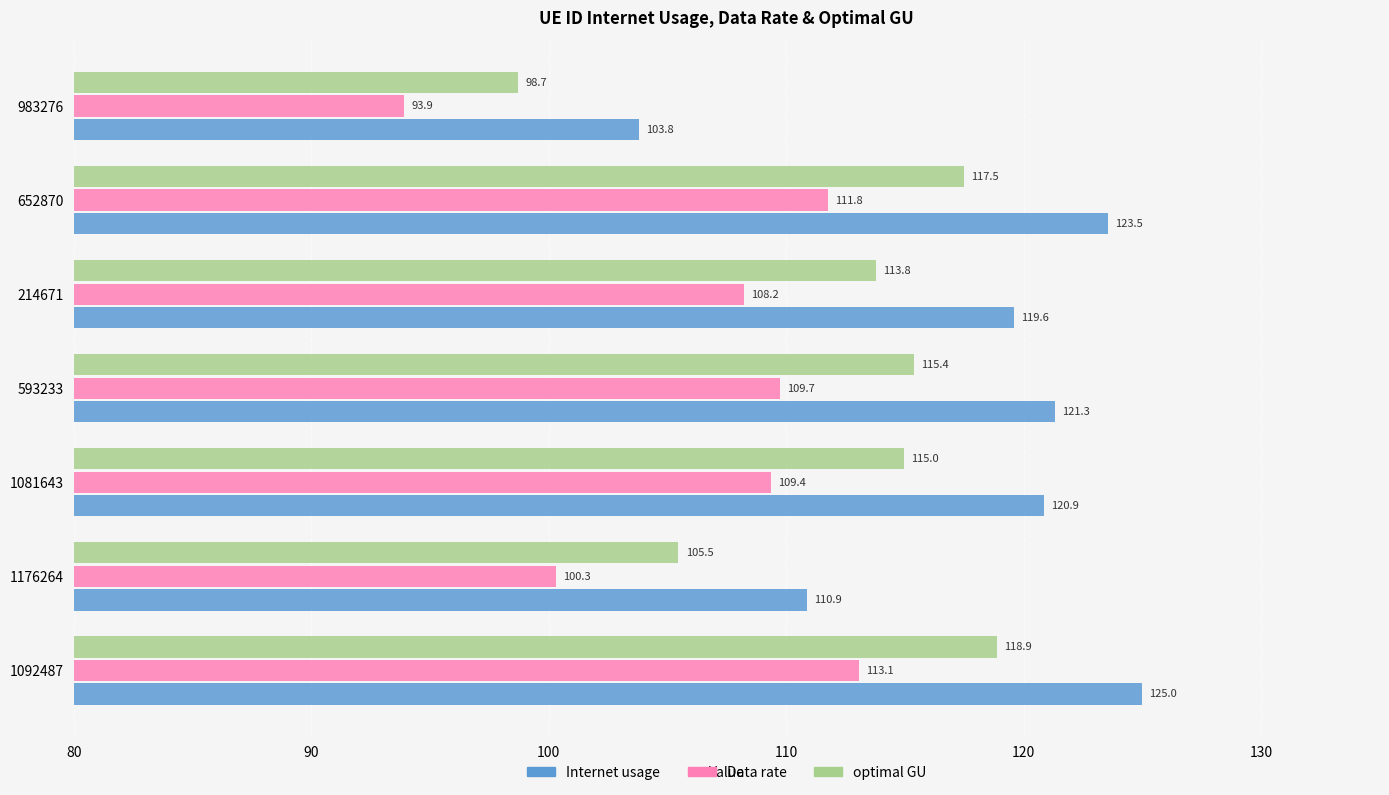

What is the difference between the highest and lowest values at 214671?

11.4